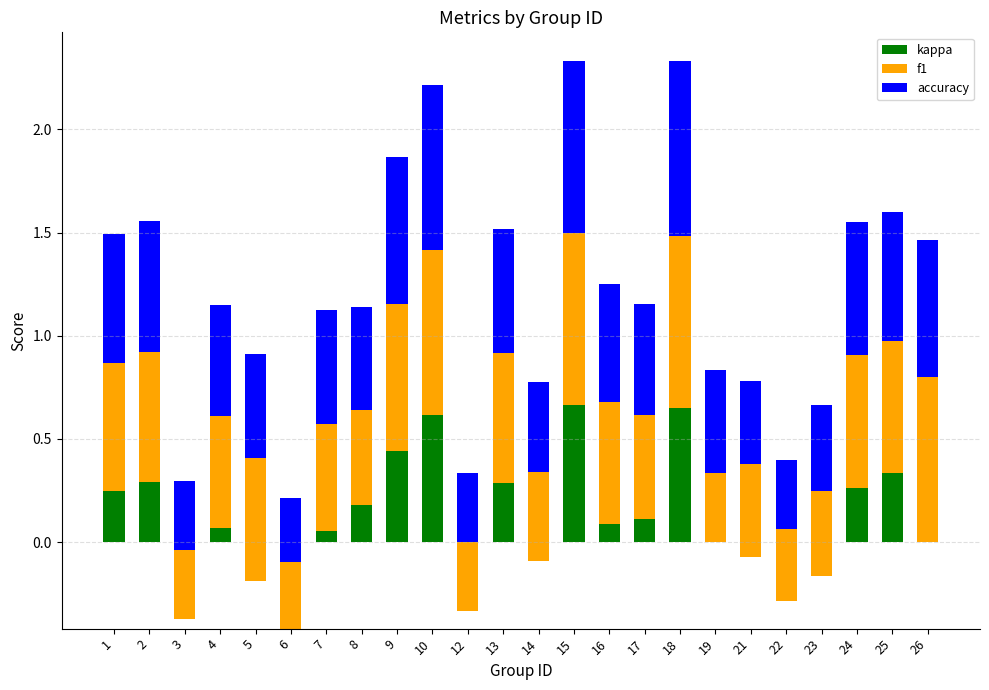

What is the smallest value displayed?

-0.4